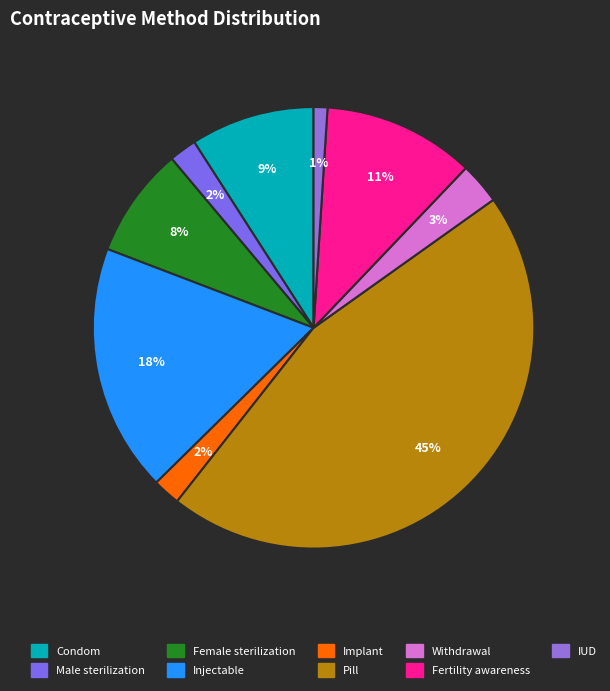

What is the total percentage of Condom and Withdrawal?

12.1%